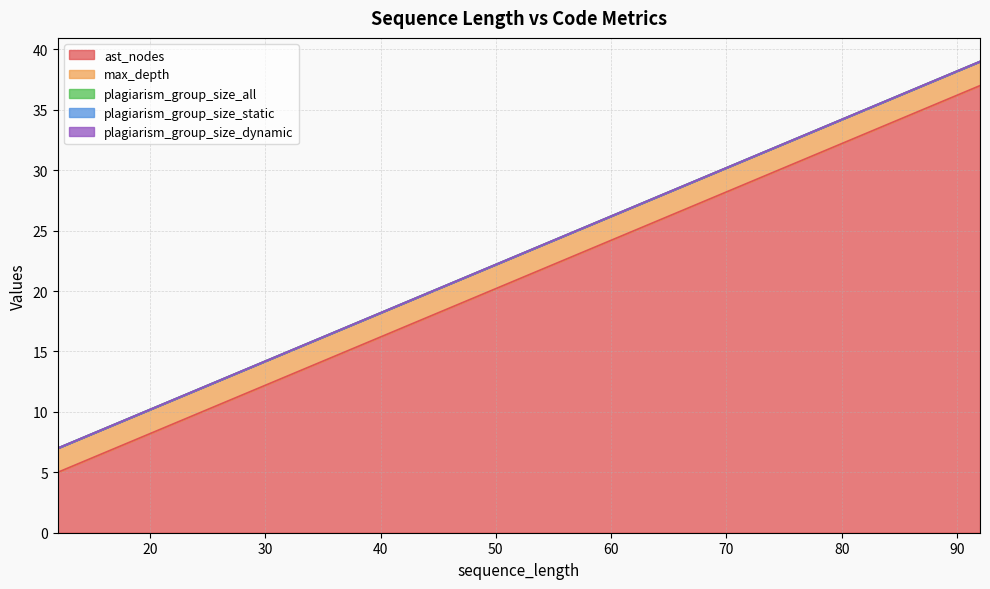

True or false: plagiarism_group_size_all and ast_nodes intersect in this chart.

False